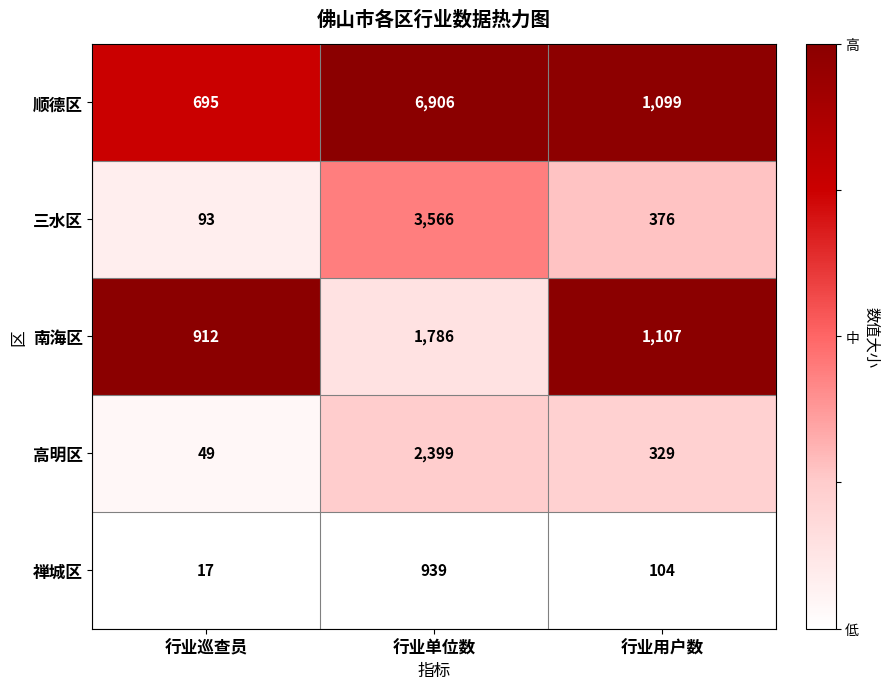

Rank the series at 行业巡查员 from lowest to highest value.

禅城区, 高明区, 三水区, 顺德区, 南海区